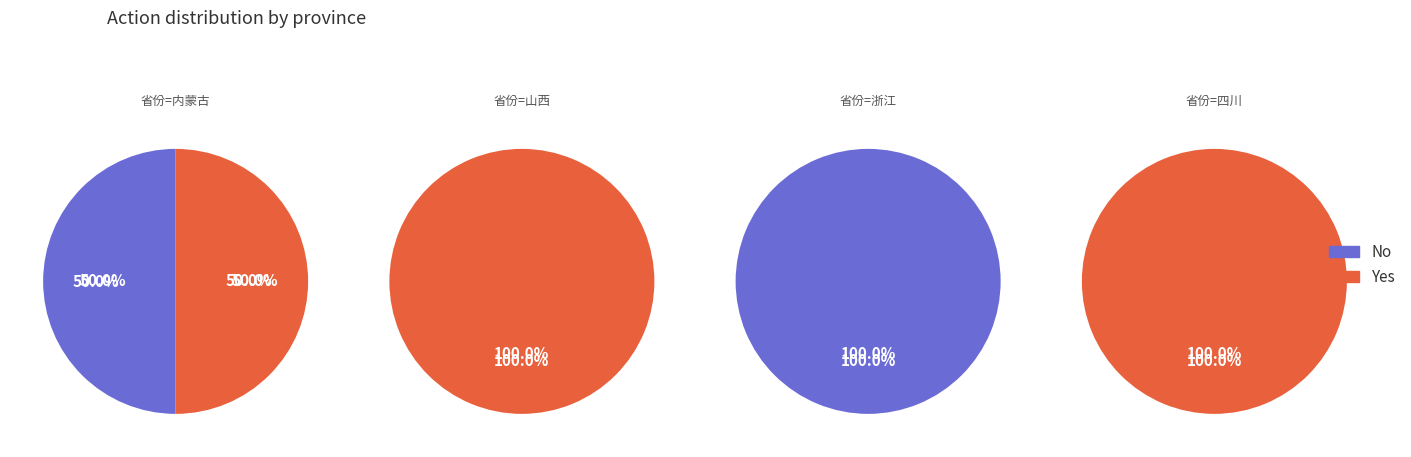

To the nearest percent, what is the combined percentage of 1 and 0?

100%